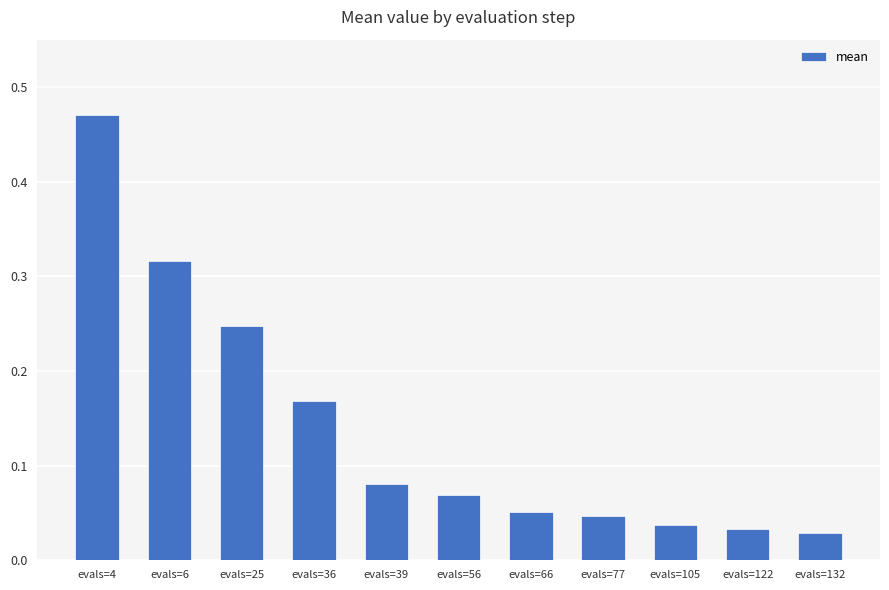

What is the sum of all values?

1.5